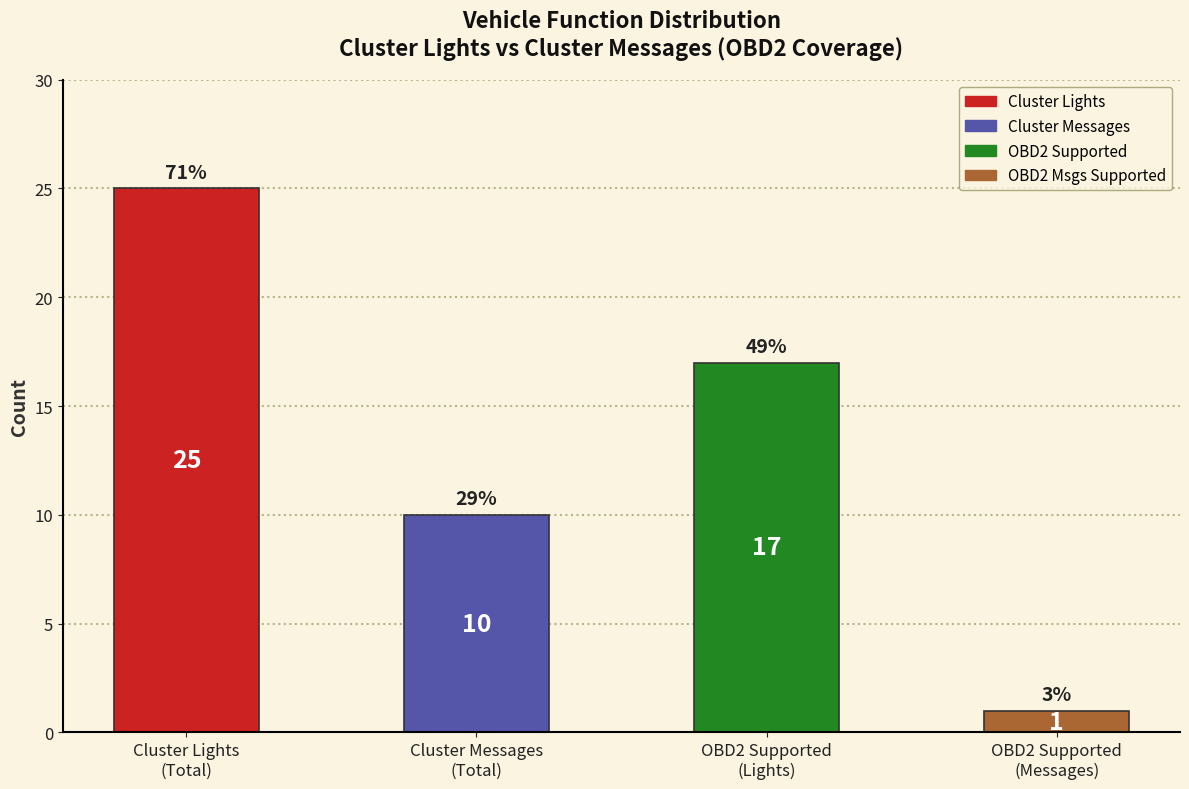

Reading right to left, list all the values displayed in this chart.

1	17	10	25